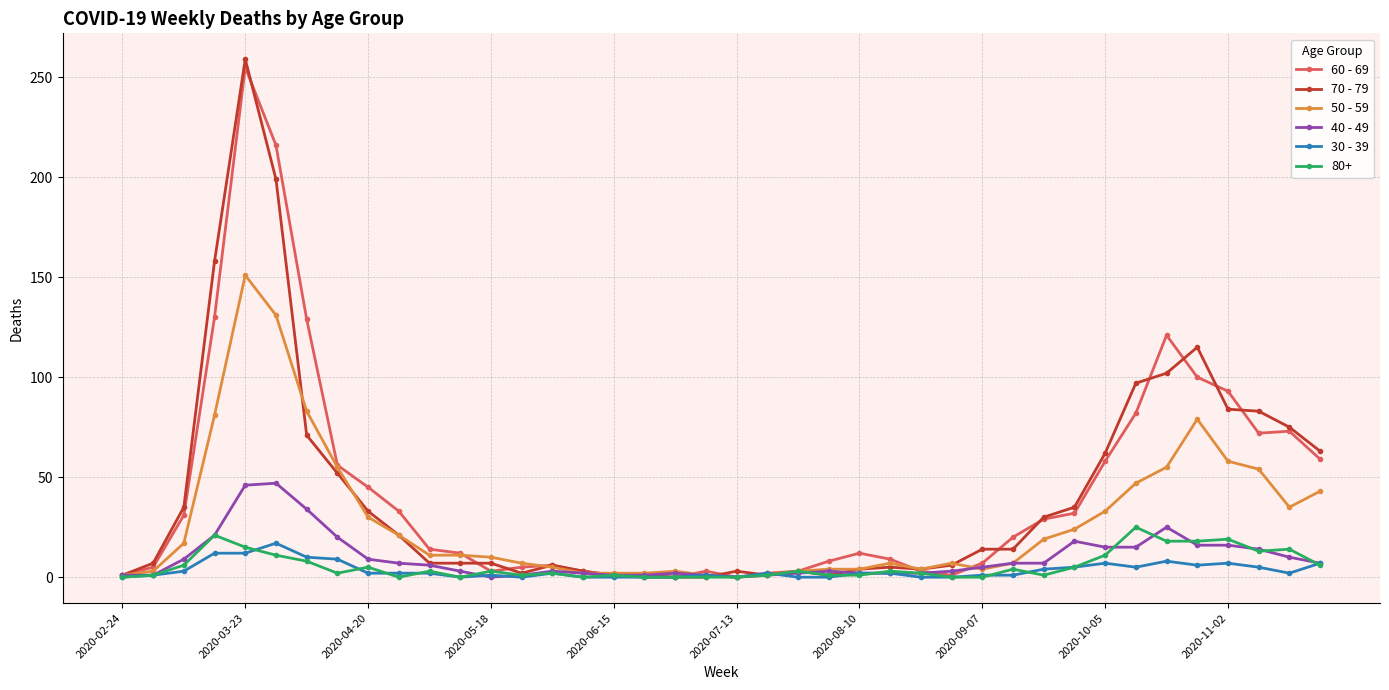

Which series has the largest range (max minus min)?

70 - 79